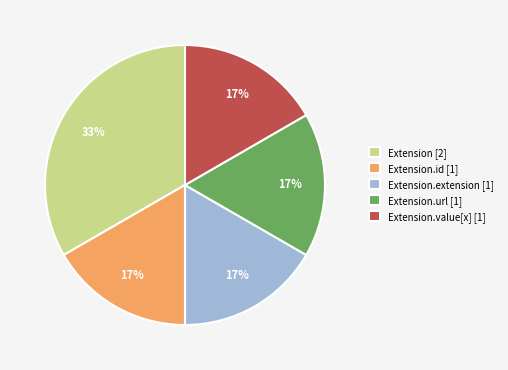

How many segments does this pie chart have?

5